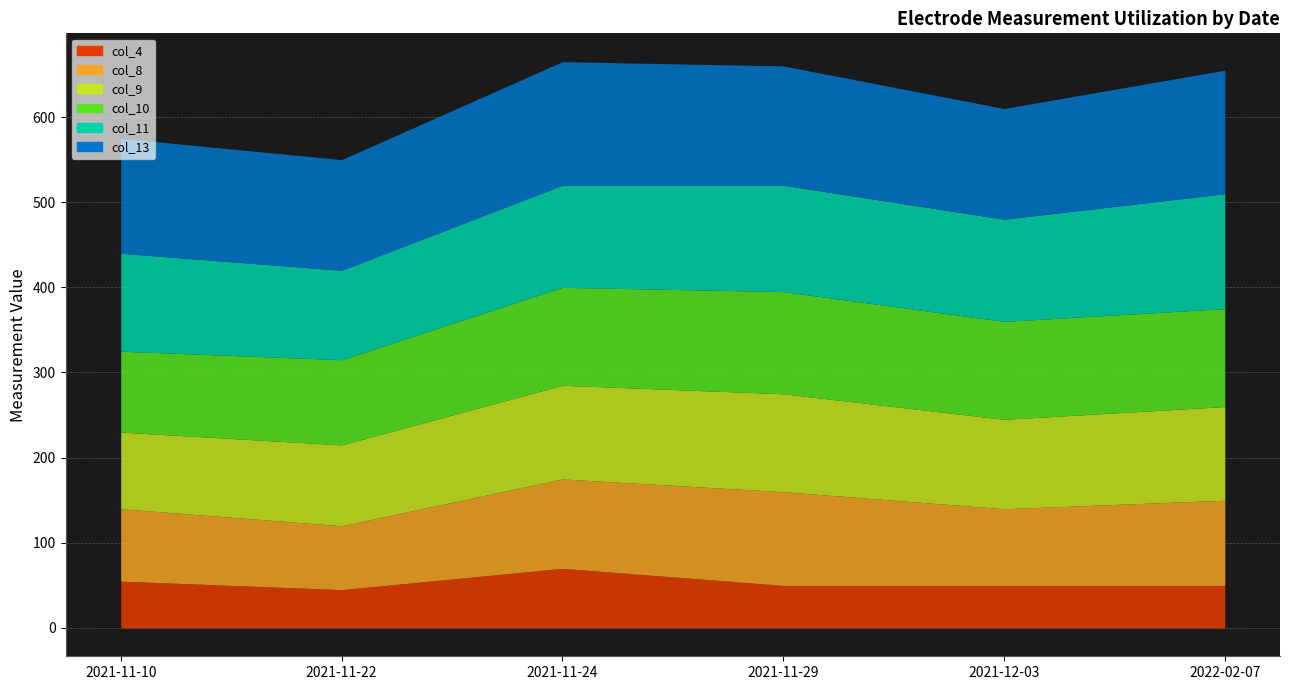

What is the approximate value of col_10 at 2021-12-03?

115